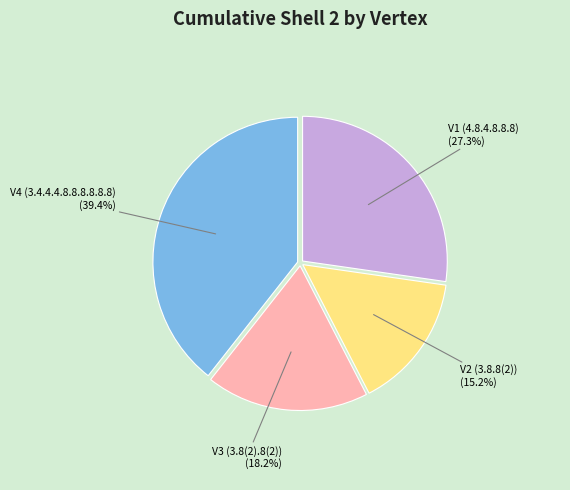

What is the smallest slice in the pie chart?

V2 (3.8.8(2))